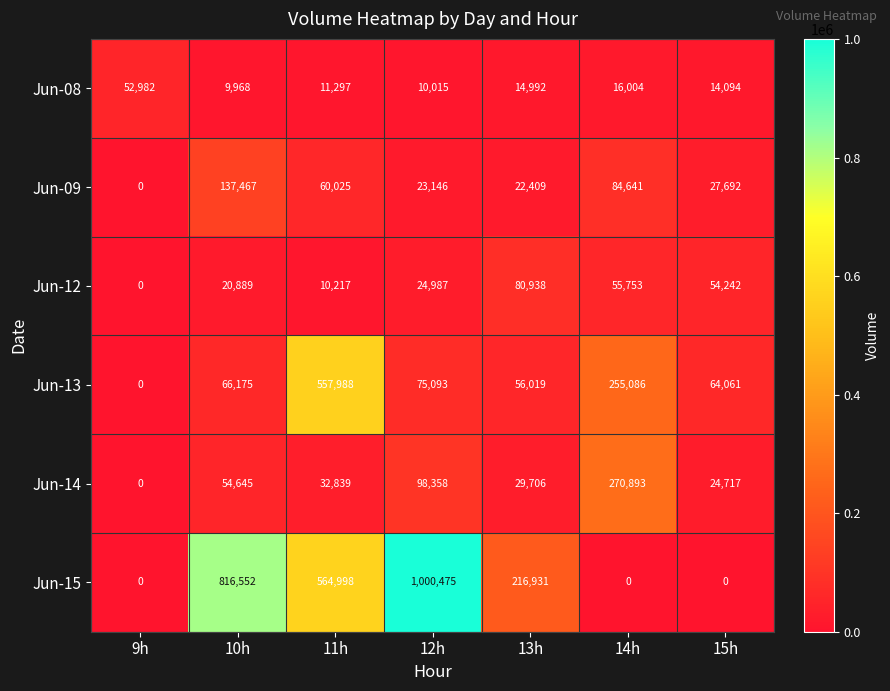

Rank the series at 12h from highest to lowest value.

Jun-15, Jun-14, Jun-13, Jun-12, Jun-09, Jun-08